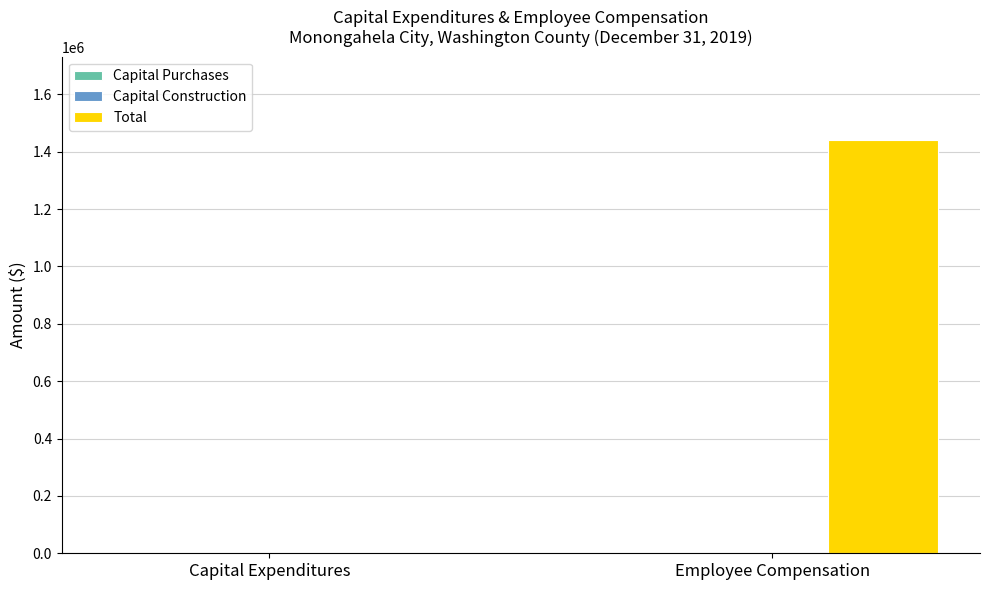

Reading right to left, transcribe all the data shown in this chart.

Employee Compensation=1442233	Capital Expenditures=0